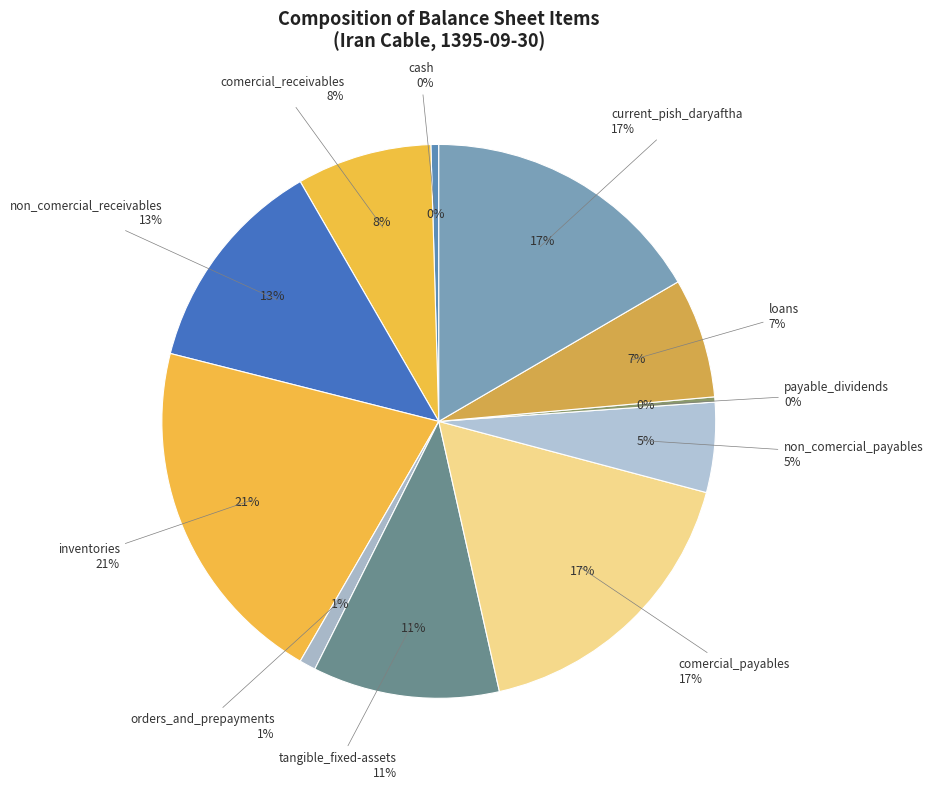

What is the change in value from tangible_fixed-assets to loans?

-25429